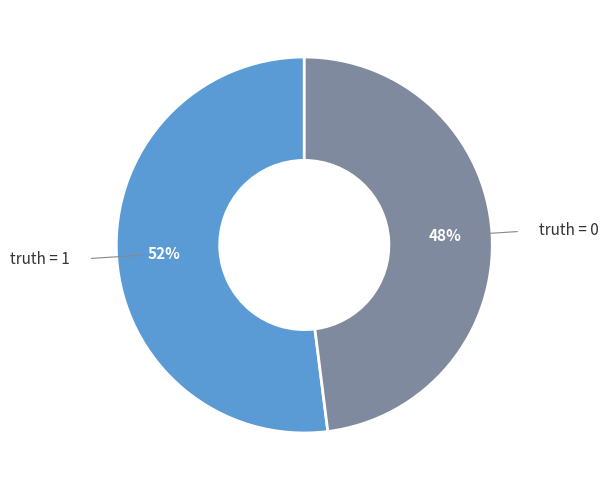

Does any single category account for the majority?

Yes